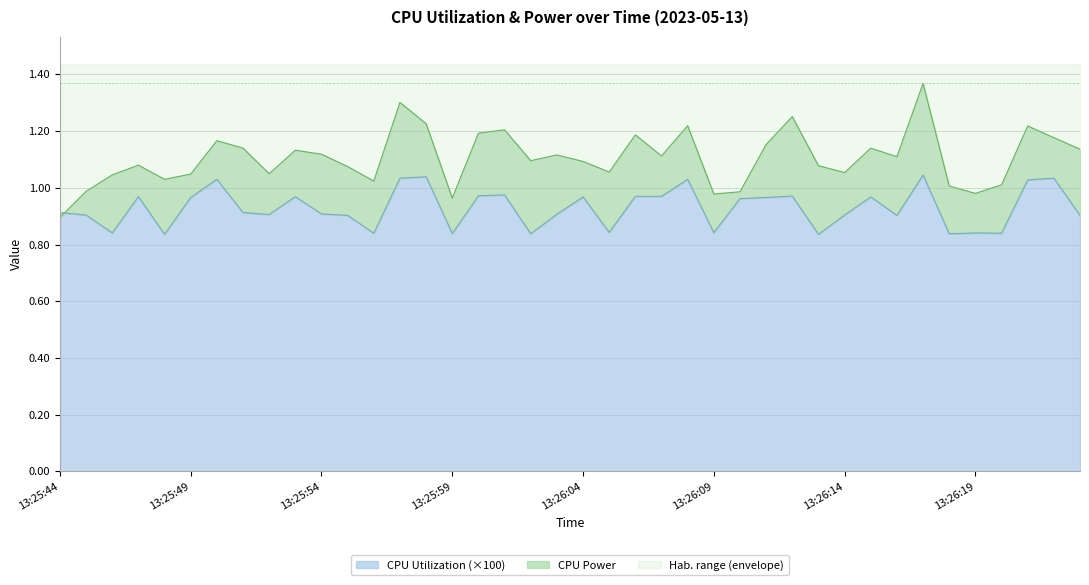

Which series has the widest spread of values?

CPU Power